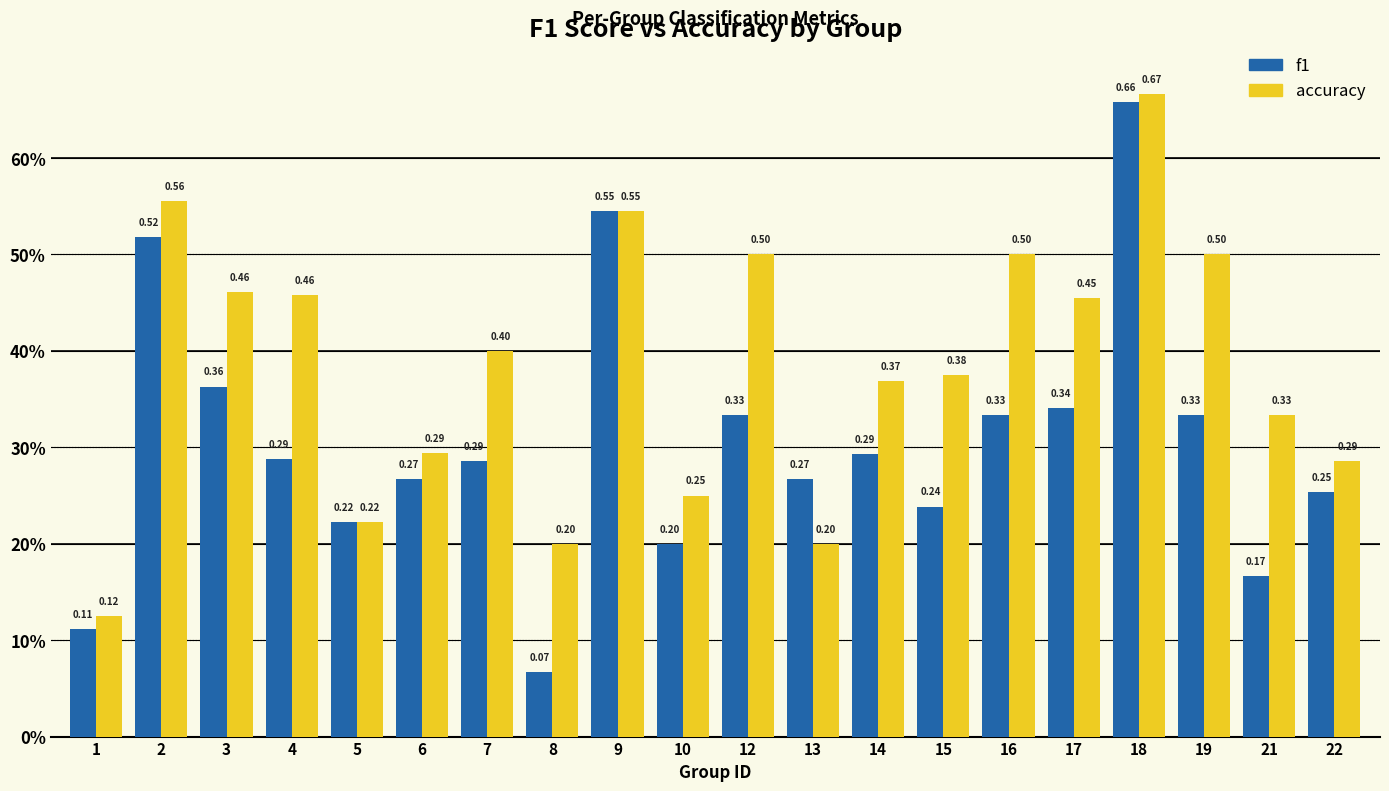

Are the bars grouped side by side (vs. stacked)?

Yes